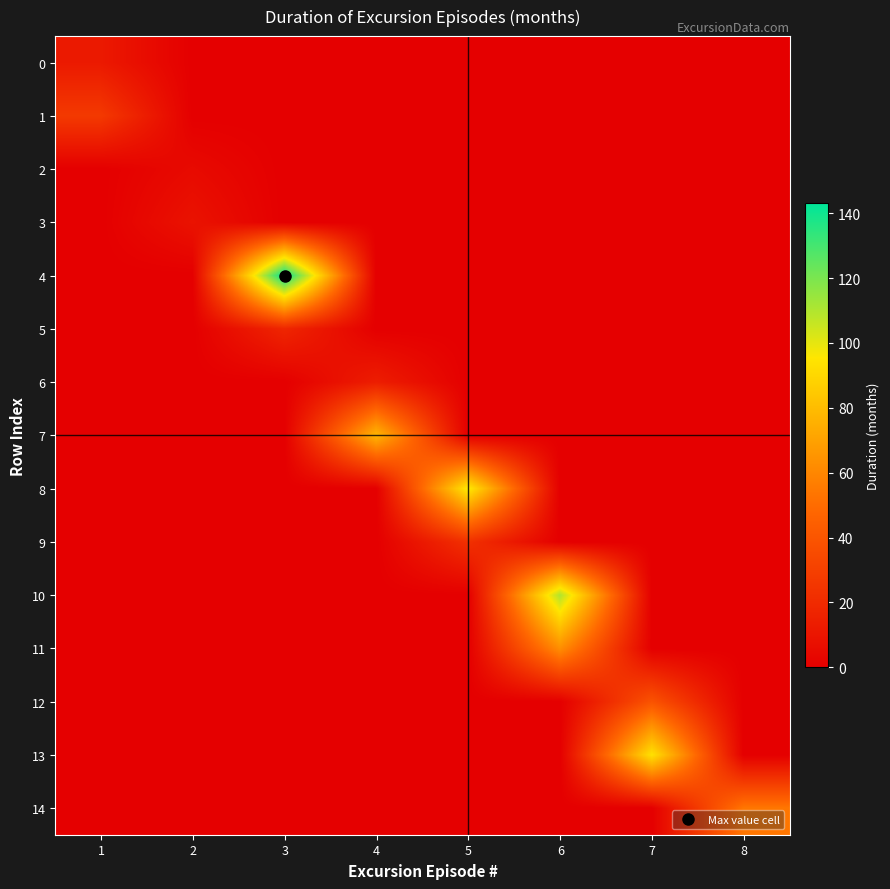

Which series has the largest total across all categories?

4